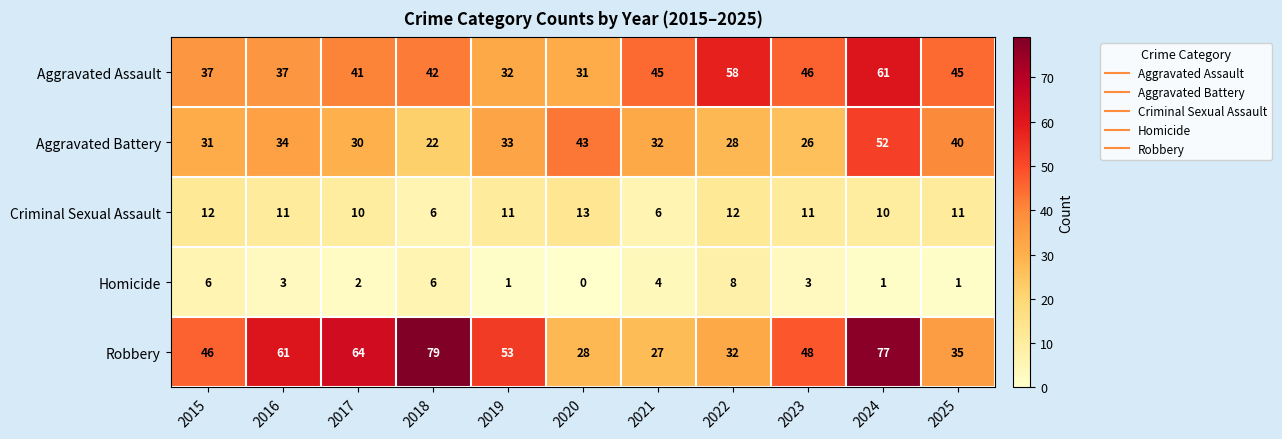

What is the sum of the Homicide values at 2019 and 2022?

9